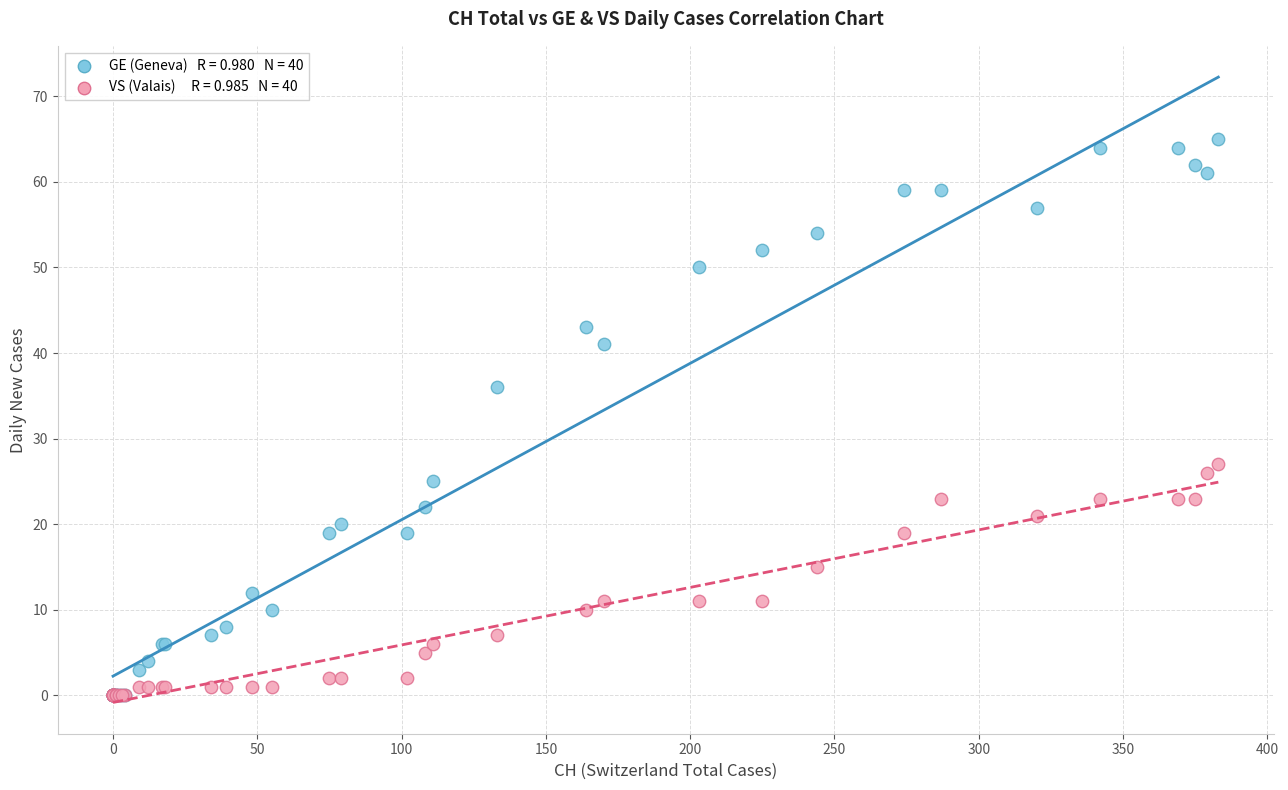

Across all series, what Y value is closest to 32?

36